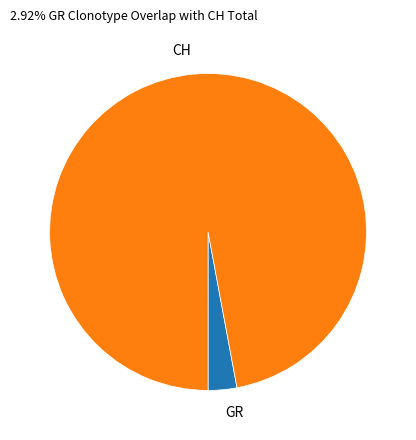

Is it true that GR is 3% of the pie?

True